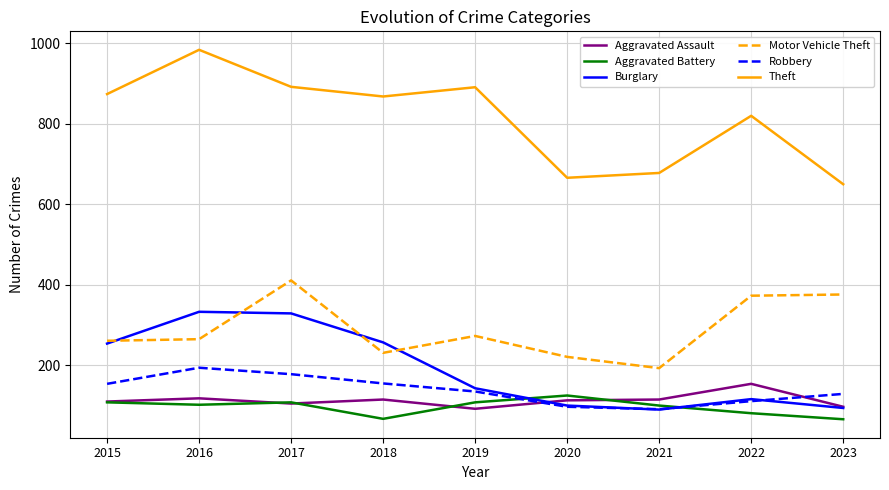

Is the value of Burglary at 2022 greater than the value of Aggravated Battery at 2021?

Yes